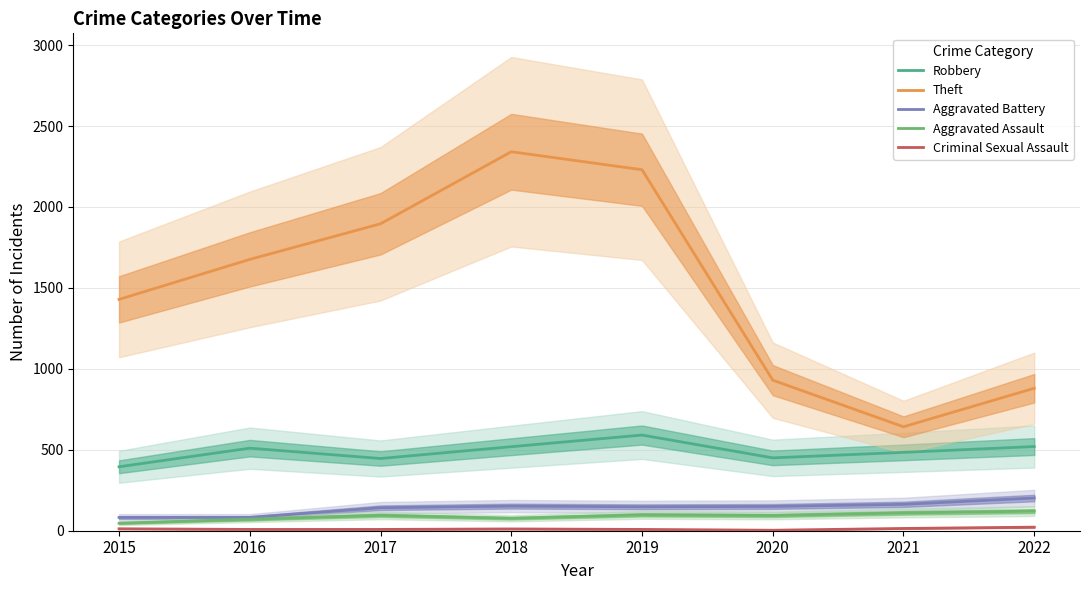

Which category has the lowest value across all series?

2020